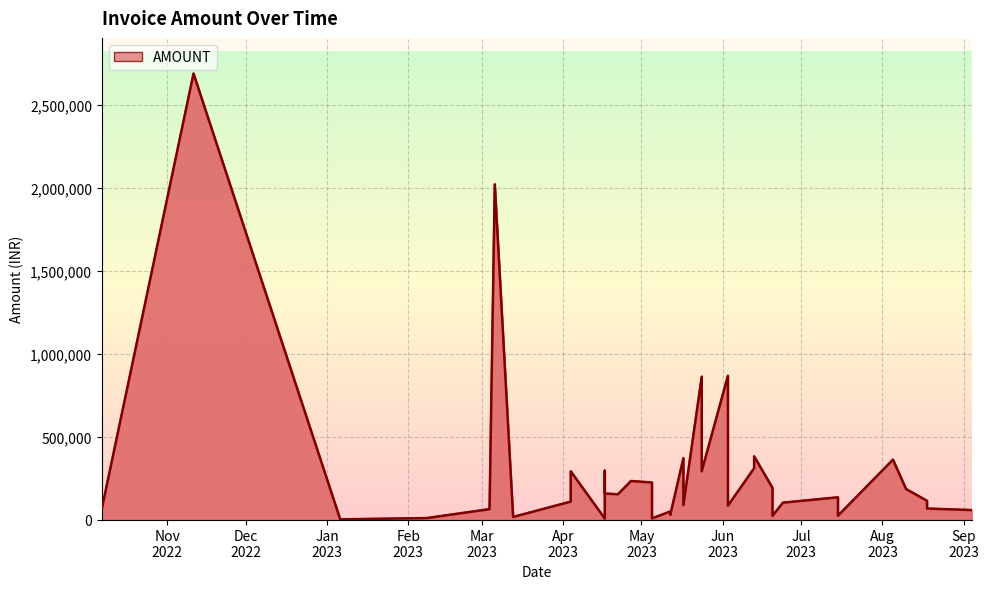

True or false: the data shows 2689515.0 at 2022-11-11.

True